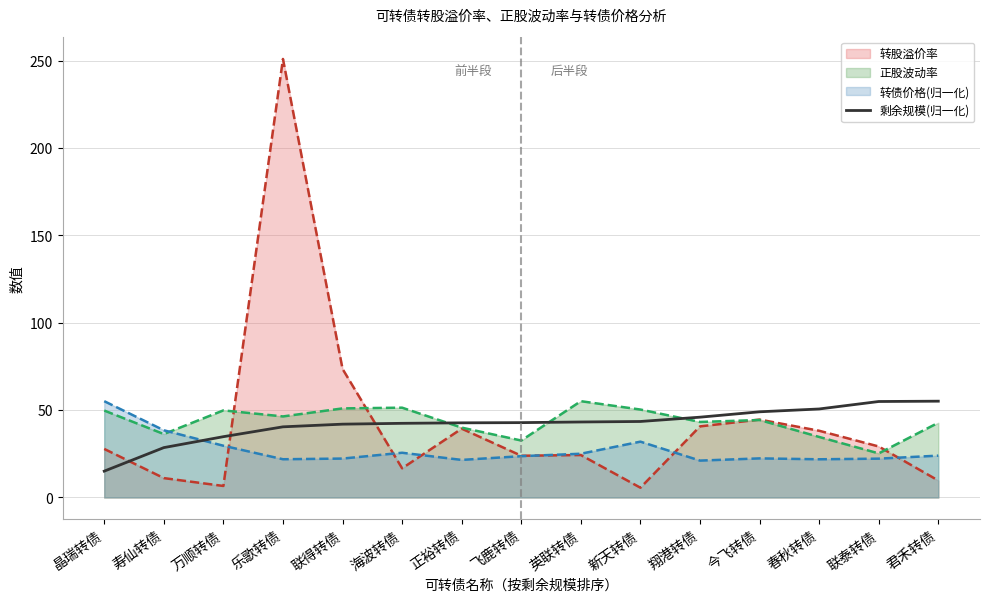

Does the chart display data point markers on the line(s)?

No